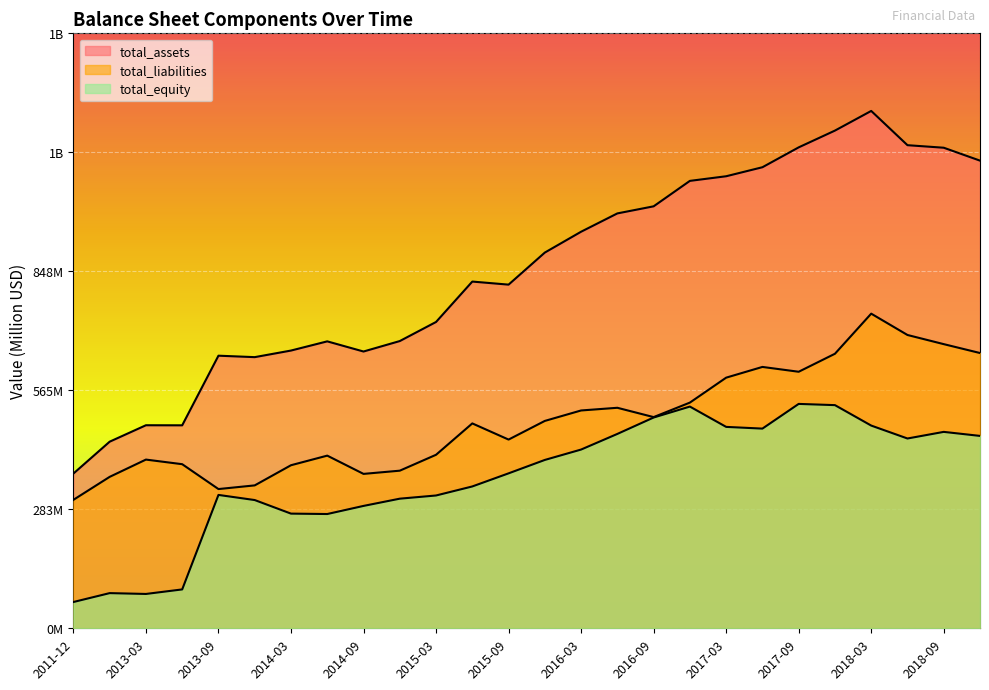

How many lines are shown in the chart?

3